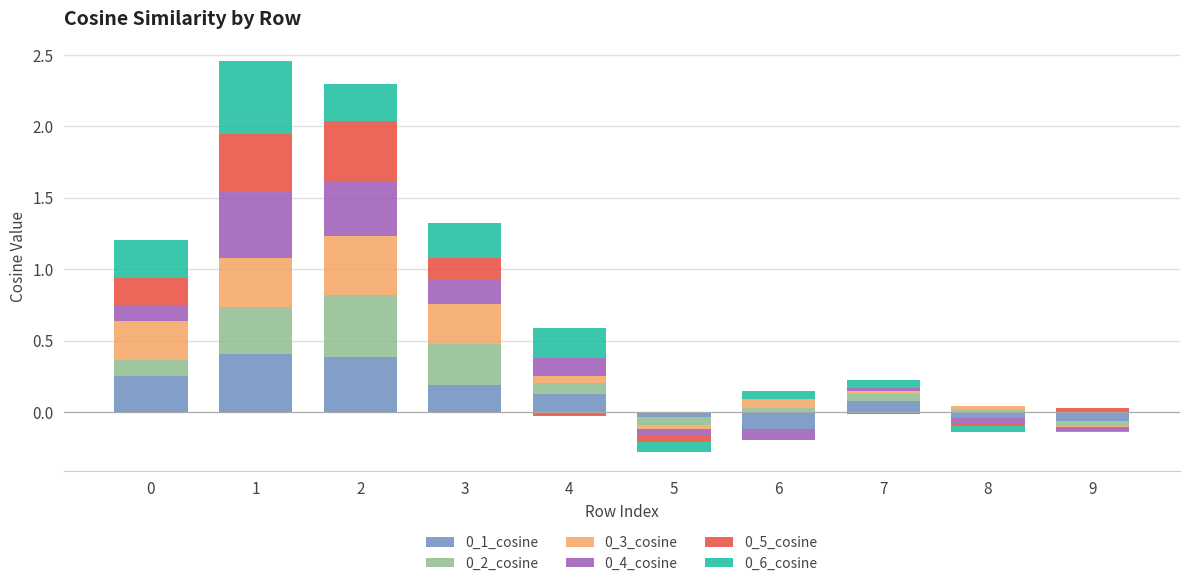

What is the sum of the 0_1_cosine values at 8 and 0?

0.3